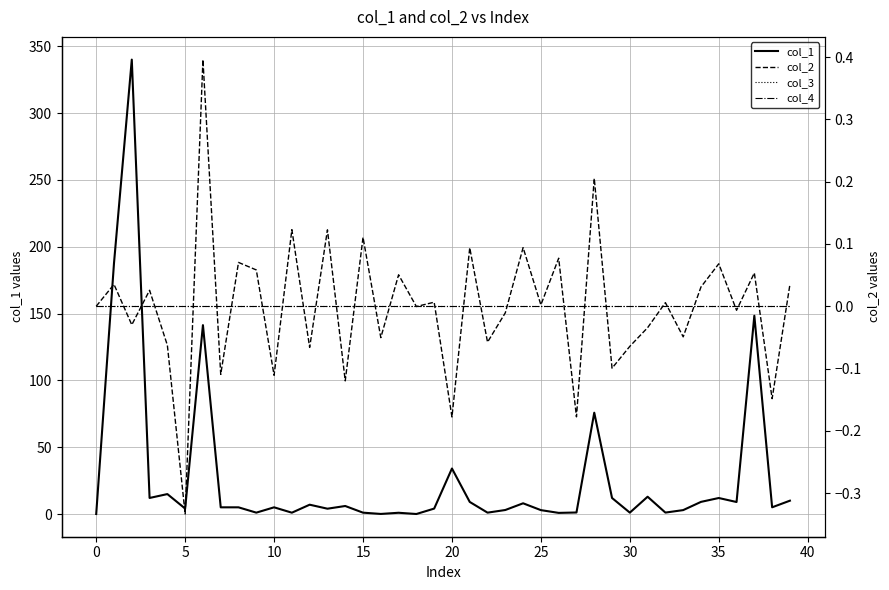

Between 25 and 24, which series saw the biggest shift?

col_1